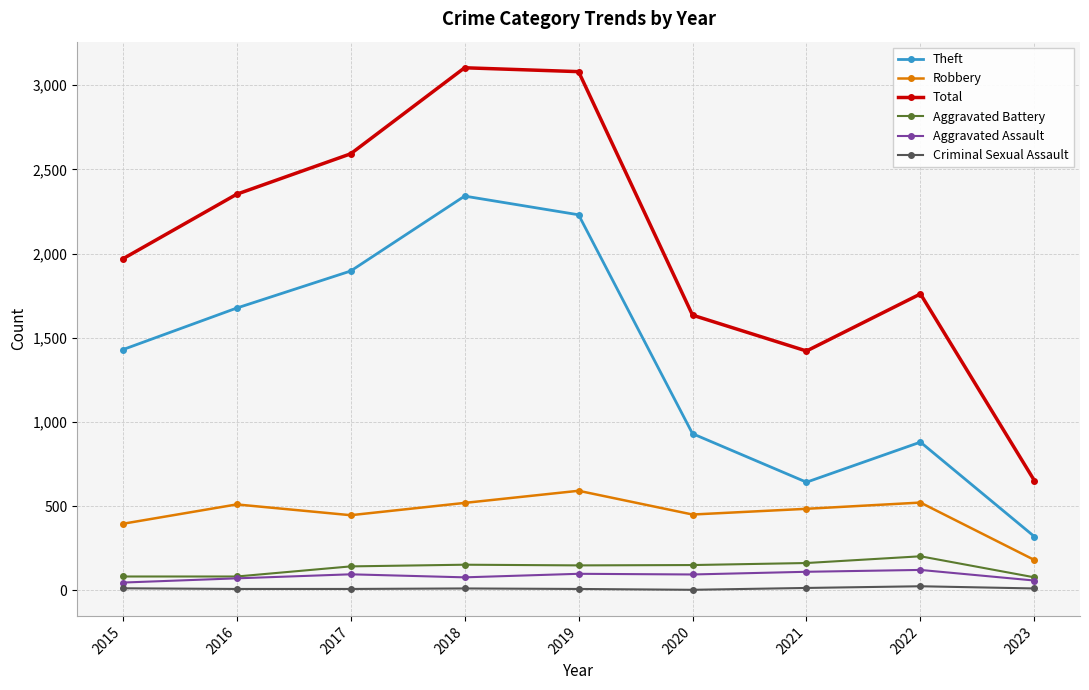

What is the value of the Aggravated Battery point at the 6th from the left?

150